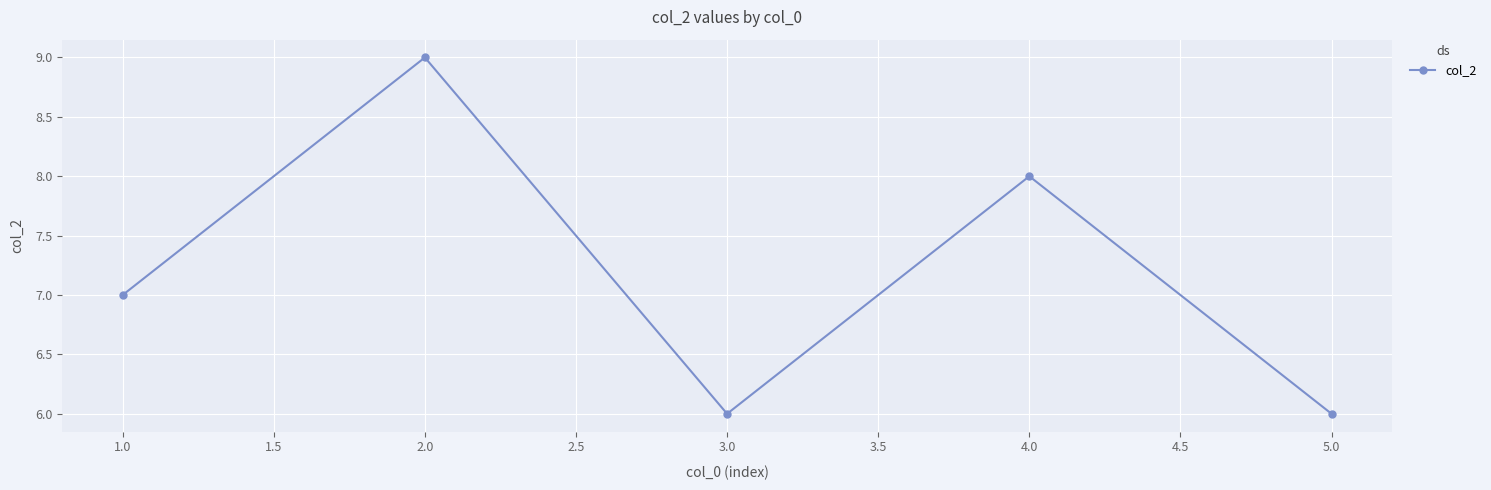

What is the difference between the second highest and second lowest values?

2